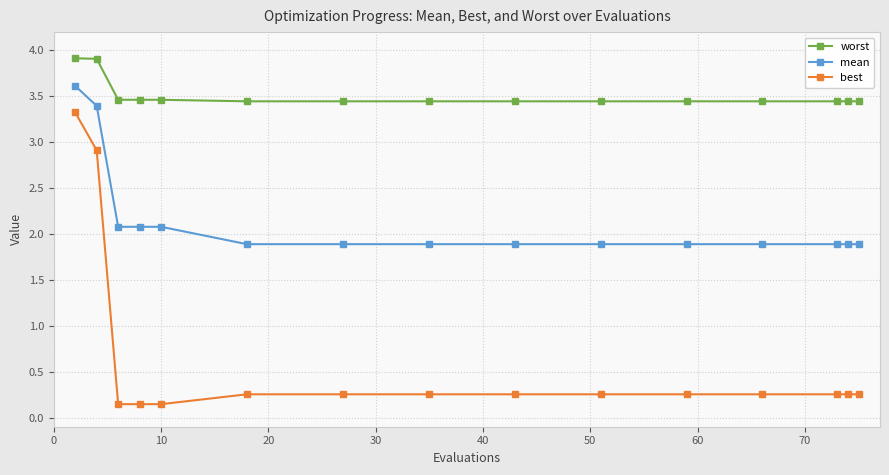

What is the difference between the maximum and minimum values in the best series?

3.2